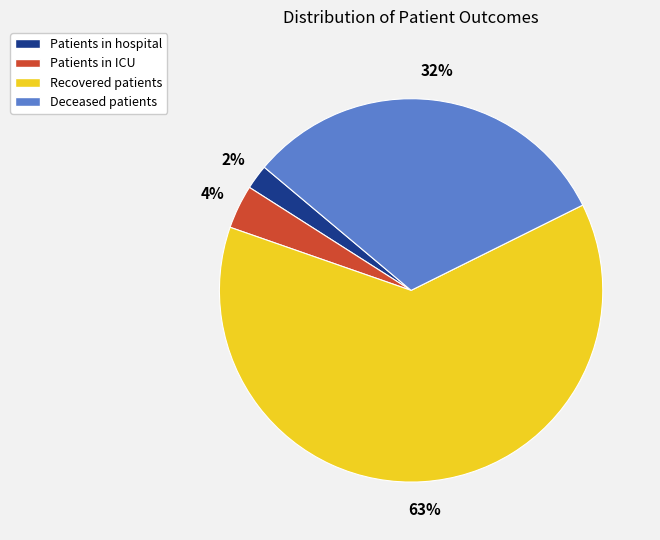

Which category has the smallest portion of the pie?

Patients in hospital